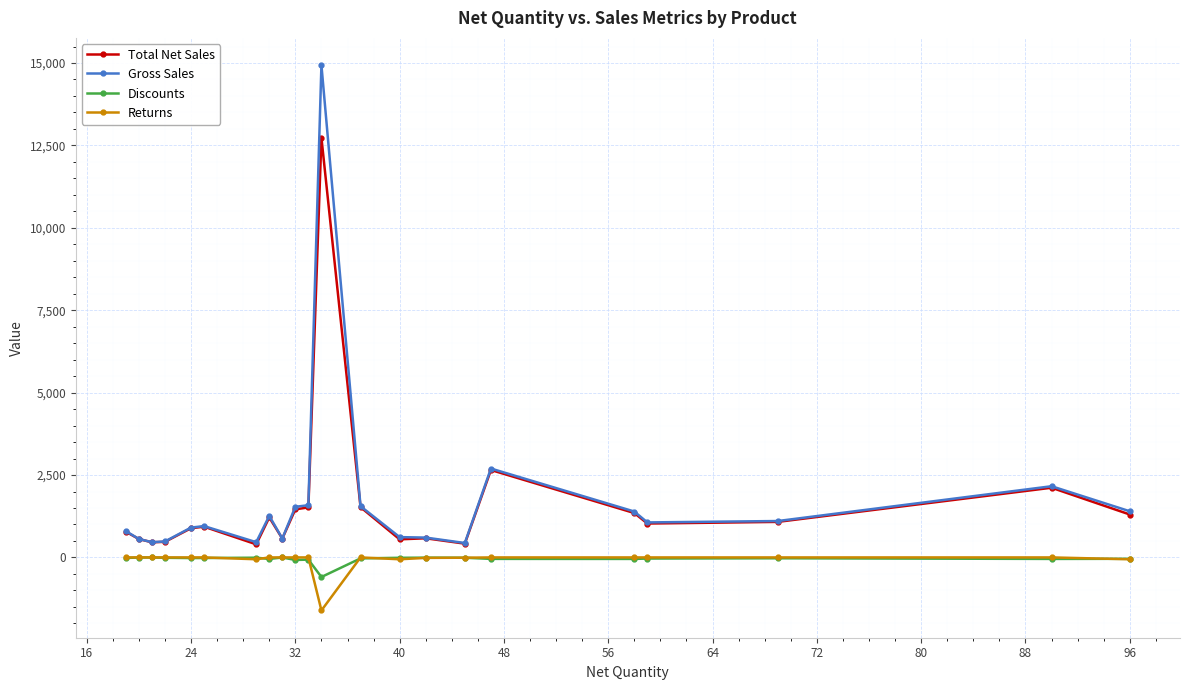

True or false: Total Net Sales and Returns intersect in this chart.

False